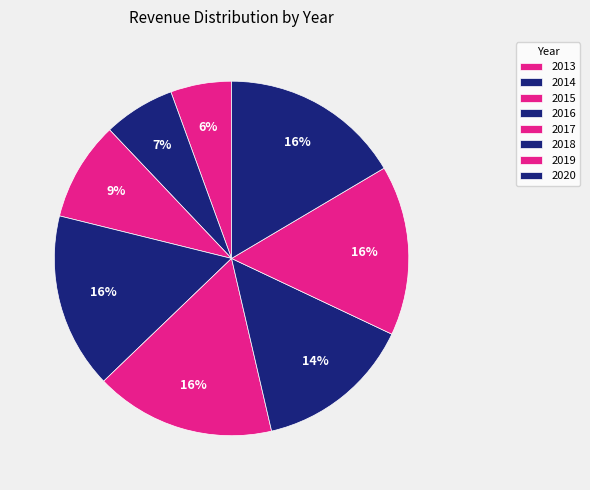

Do 2014 and 2016 together represent more than half of the pie?

No